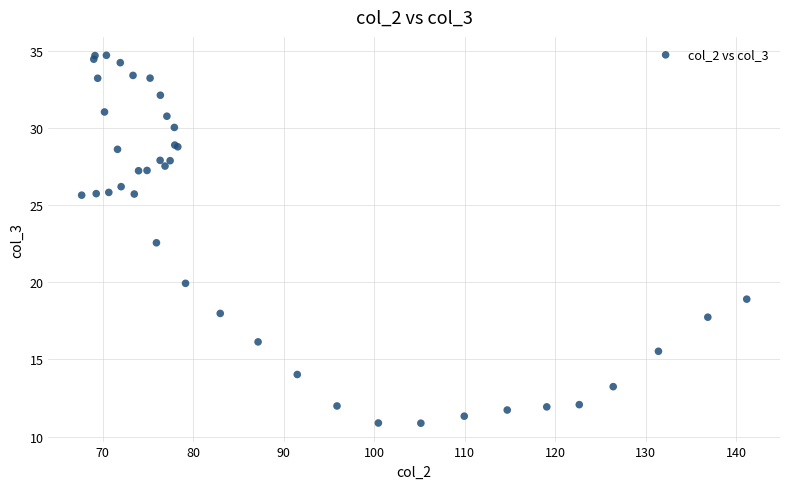

What Y value in the scatter plot is closest to 22?

22.6